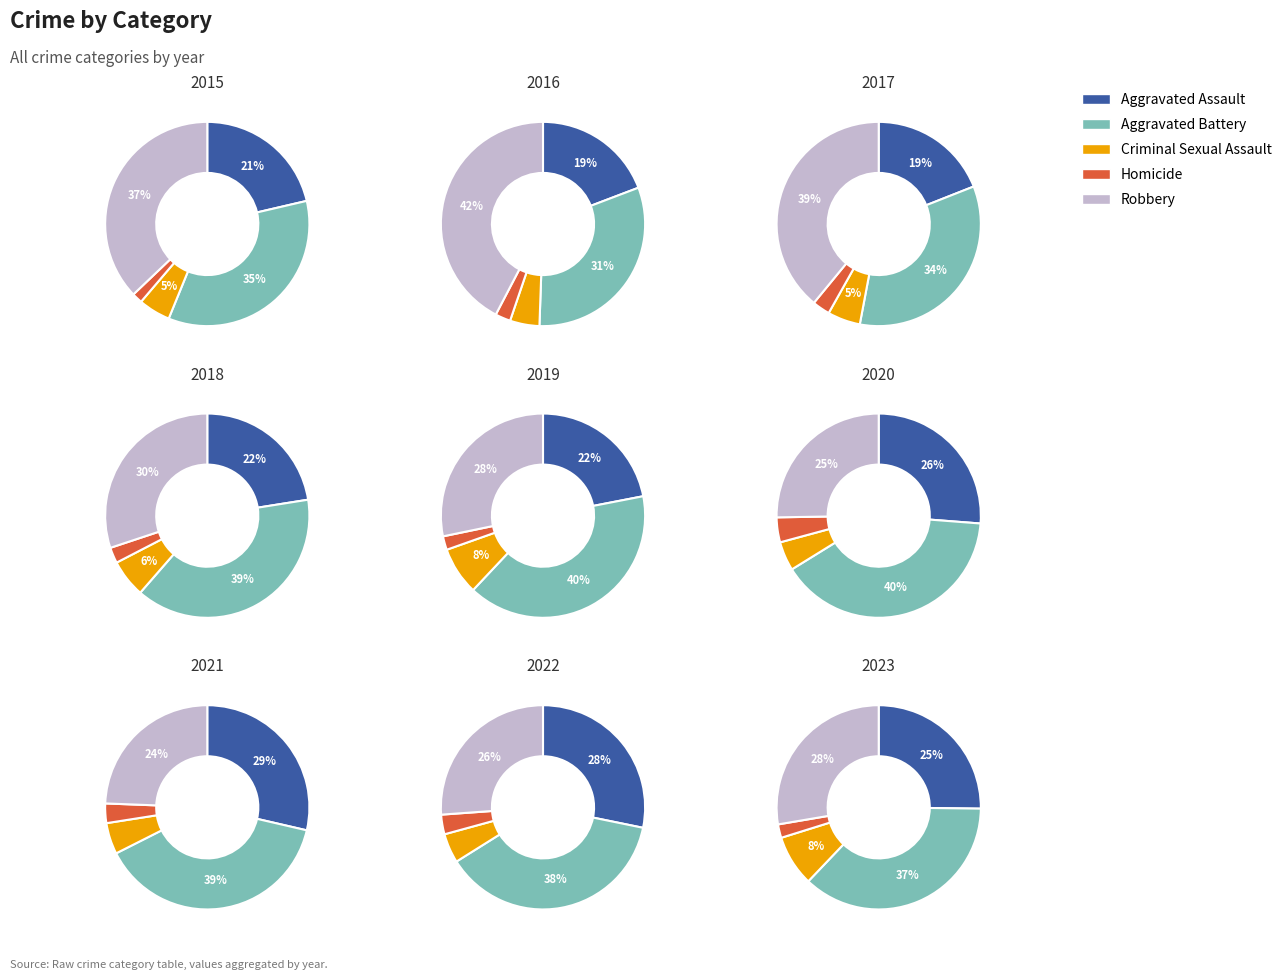

How much of the chart is everything except 2?

89.7%